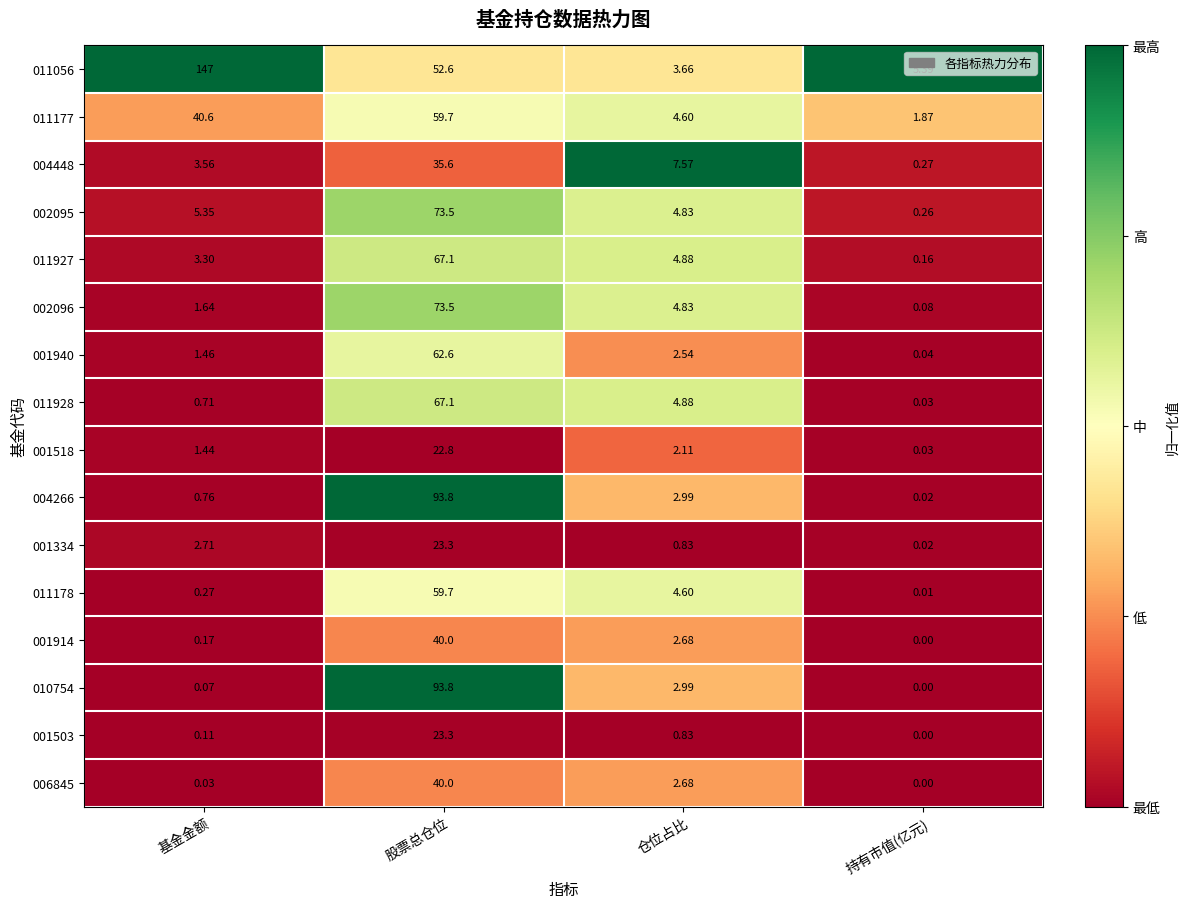

Which label corresponds to the largest value in the chart?

基金金额